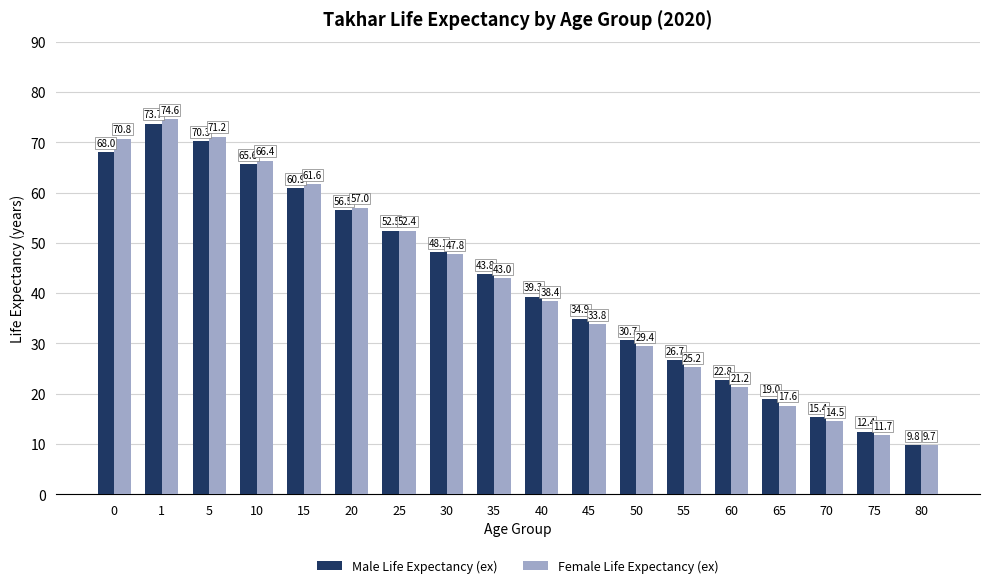

At which label is Male Life Expectancy (ex) closest to 41?

40